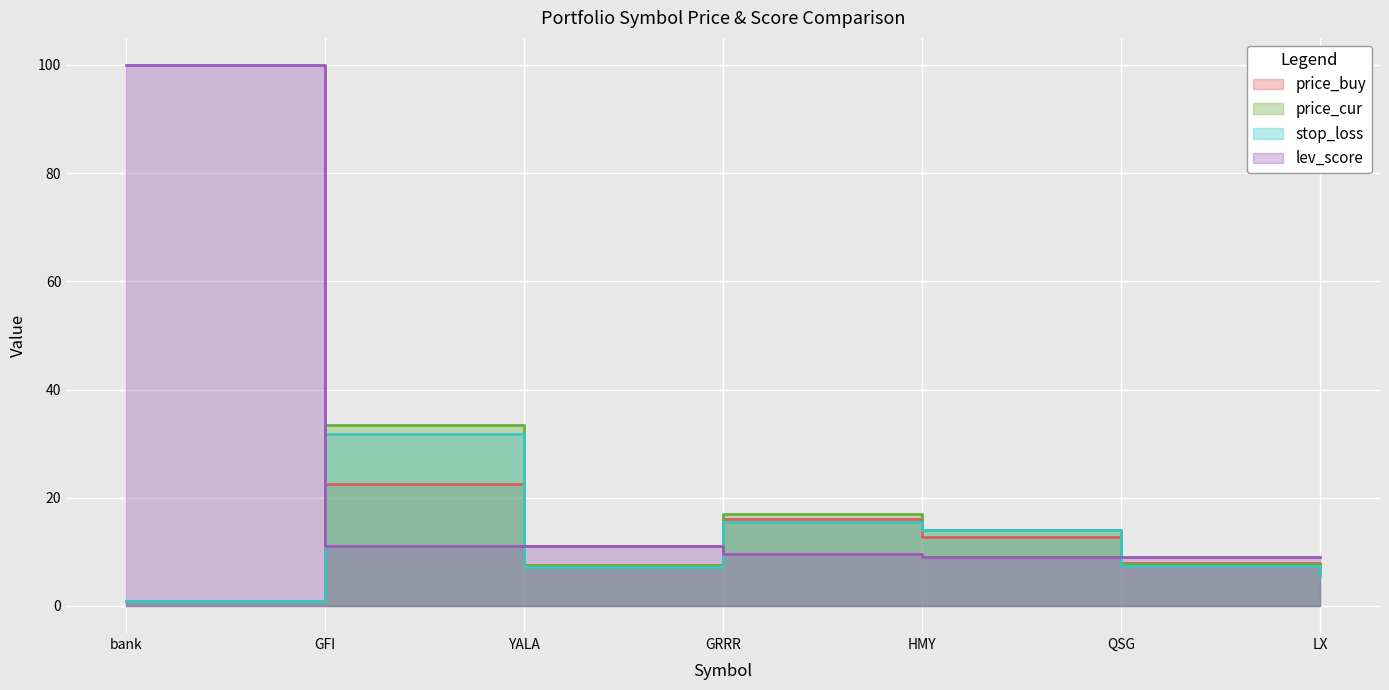

What is the label of the 6th point from the left?

QSG